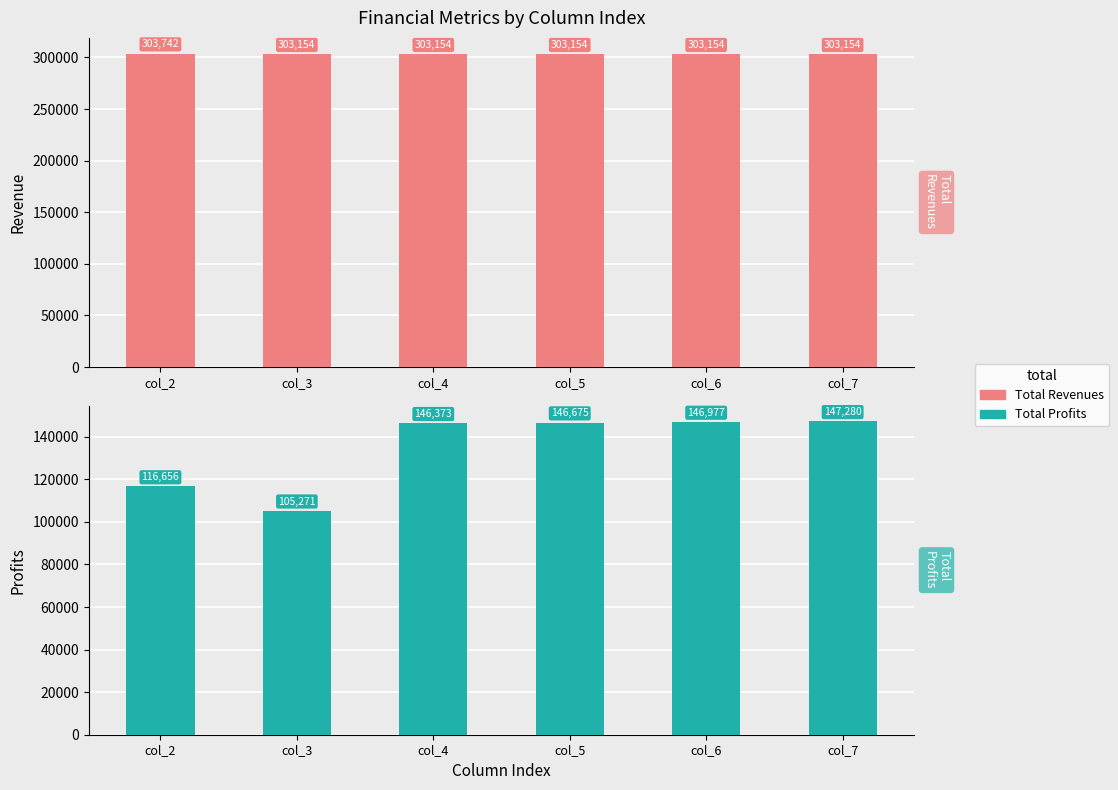

Which series has the largest range (max minus min)?

Total Profits